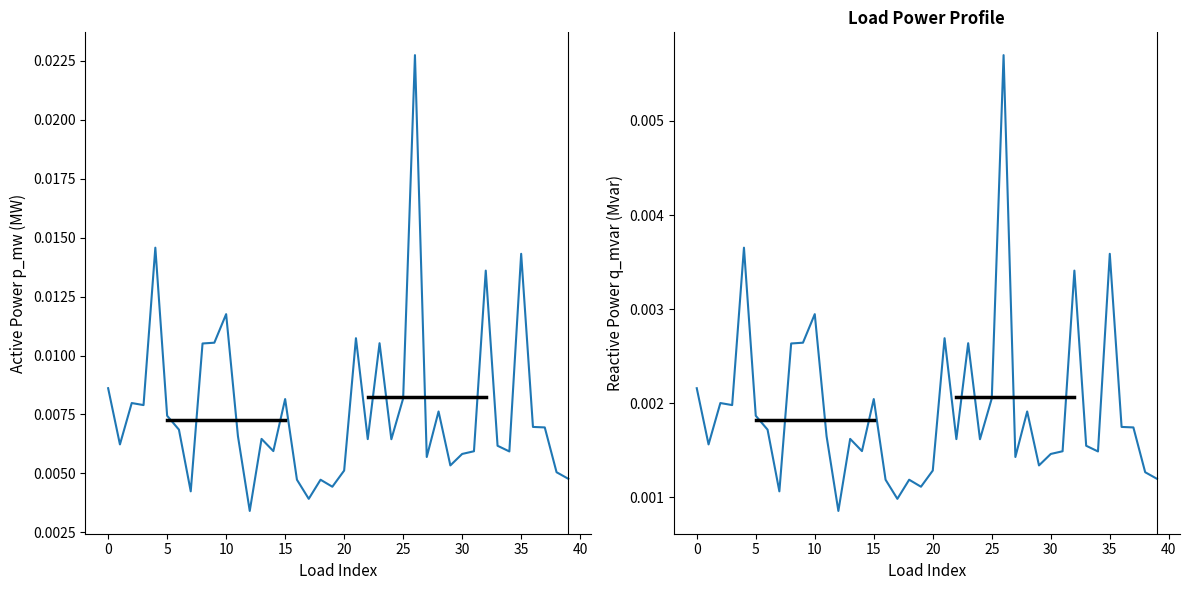

Which category has the lowest value across all series?

12